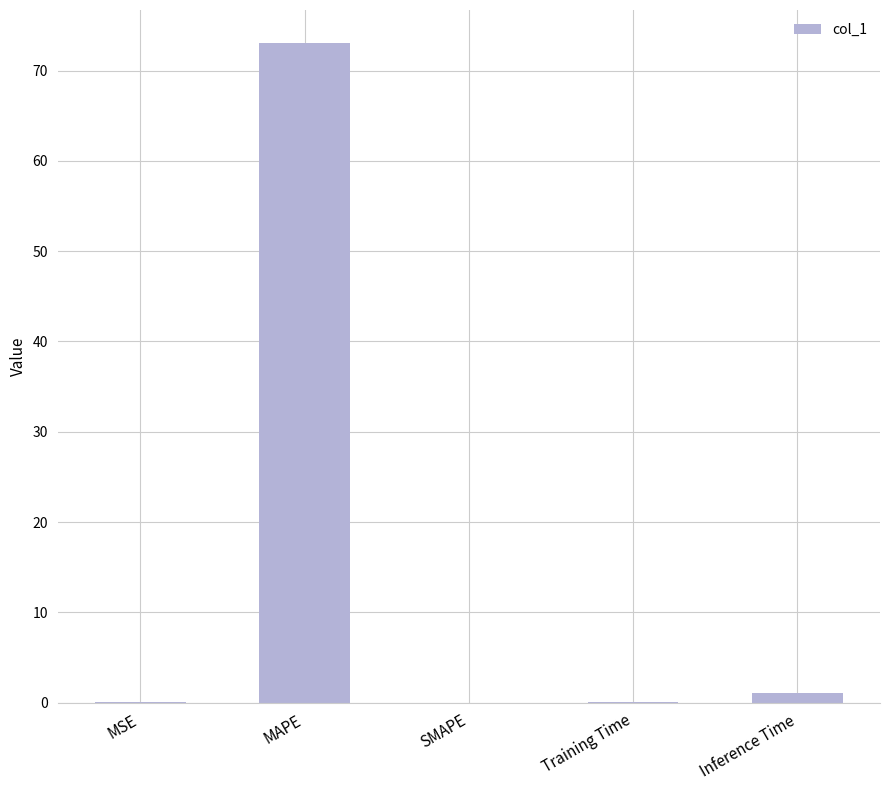

What value does the data have at MAPE?

73.1